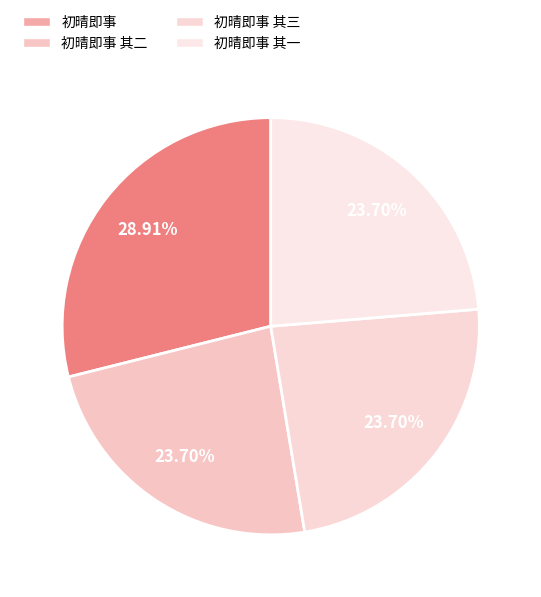

Is 初晴即事 其一 the majority of the pie?

No